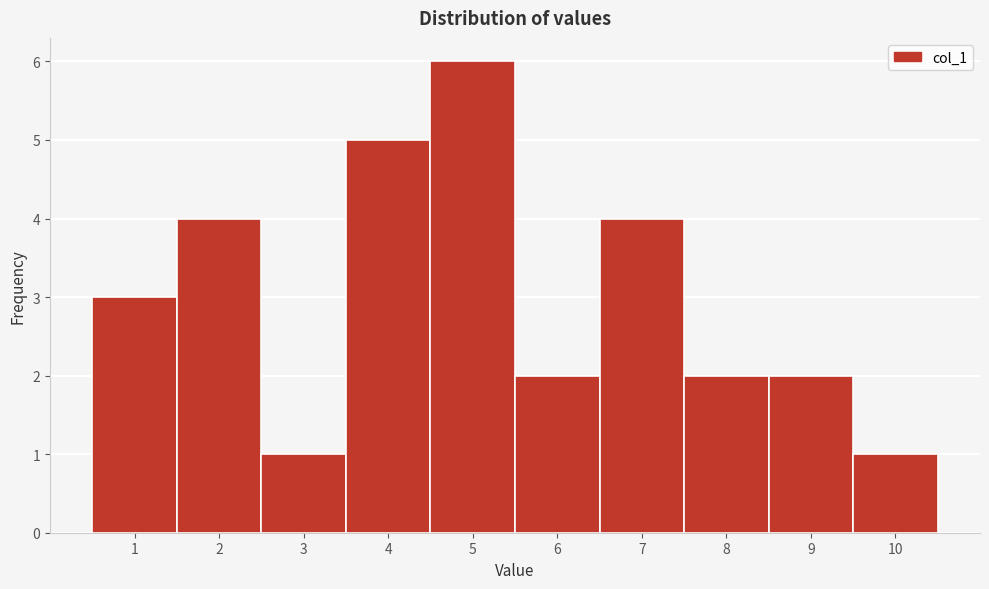

Over which range of the x-axis is the bar tallest?

4.5 to 5.5